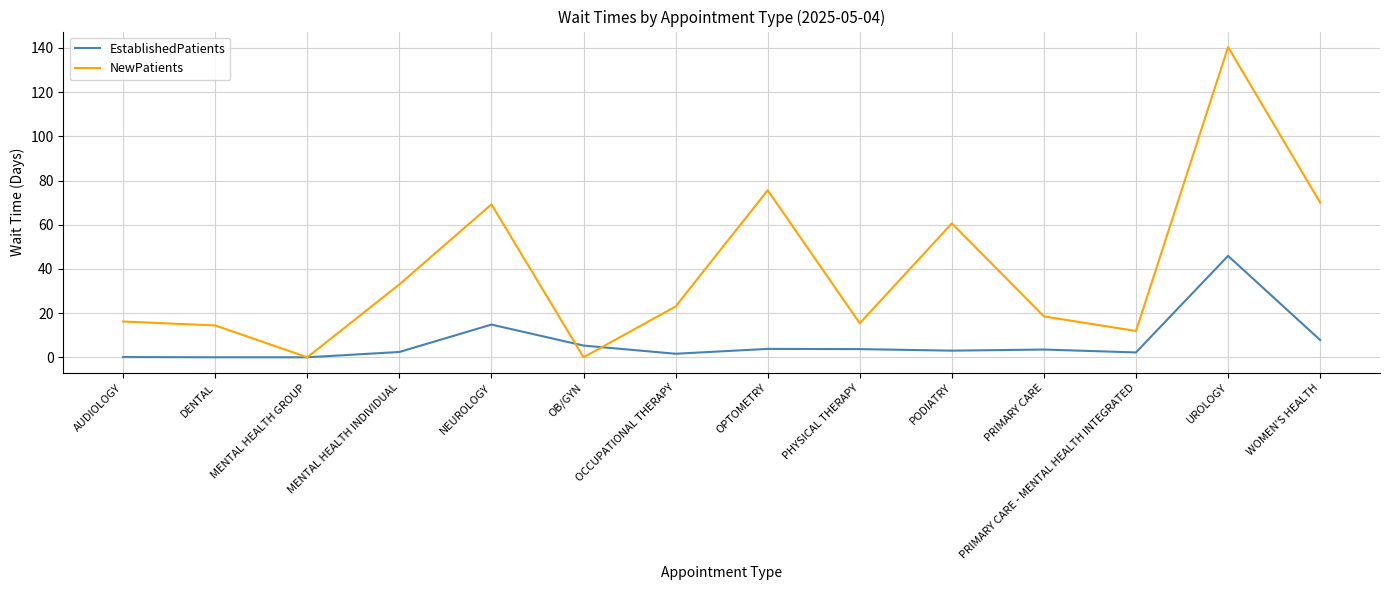

What are all the series names shown in the legend?

EstablishedPatients, NewPatients